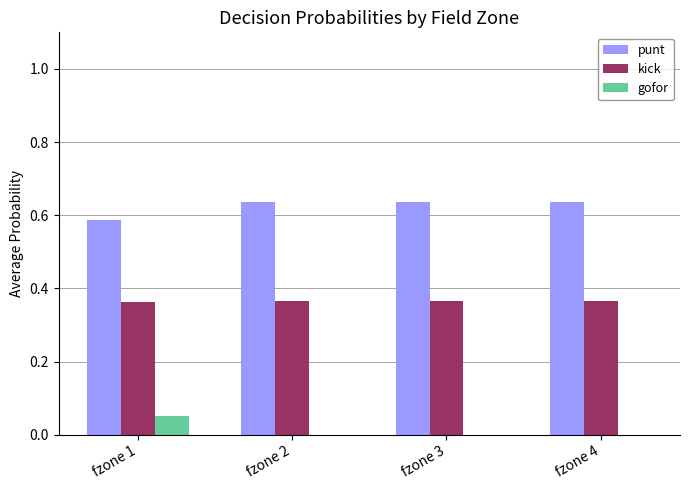

Is the value of kick at fzone 4 greater than the value of gofor at fzone 3?

Yes